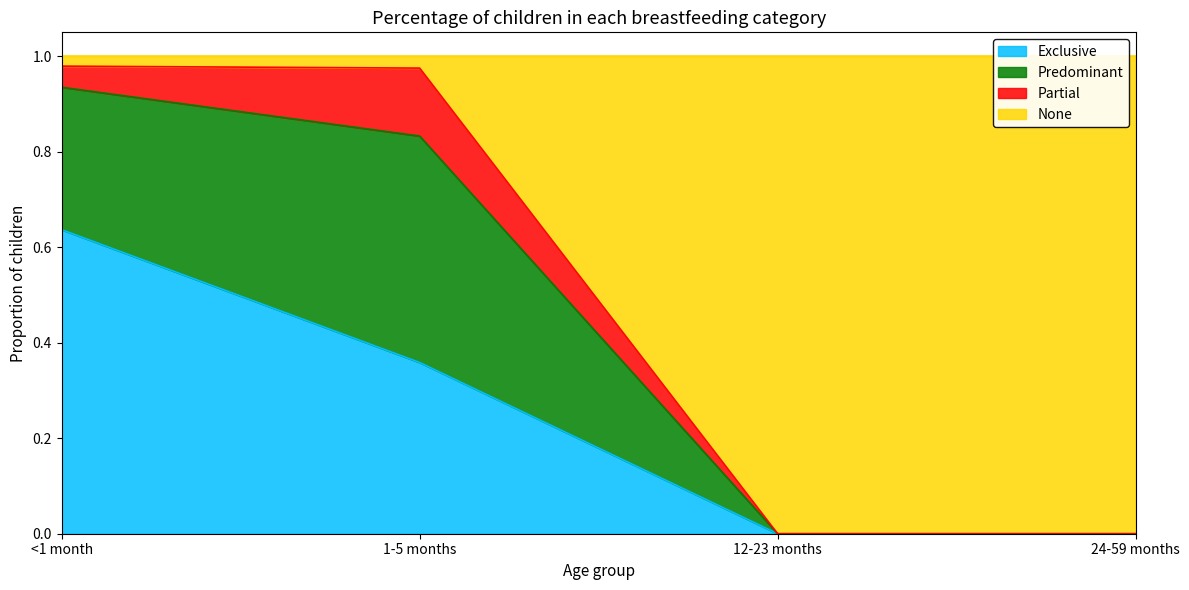

How many data points does each series have?

4